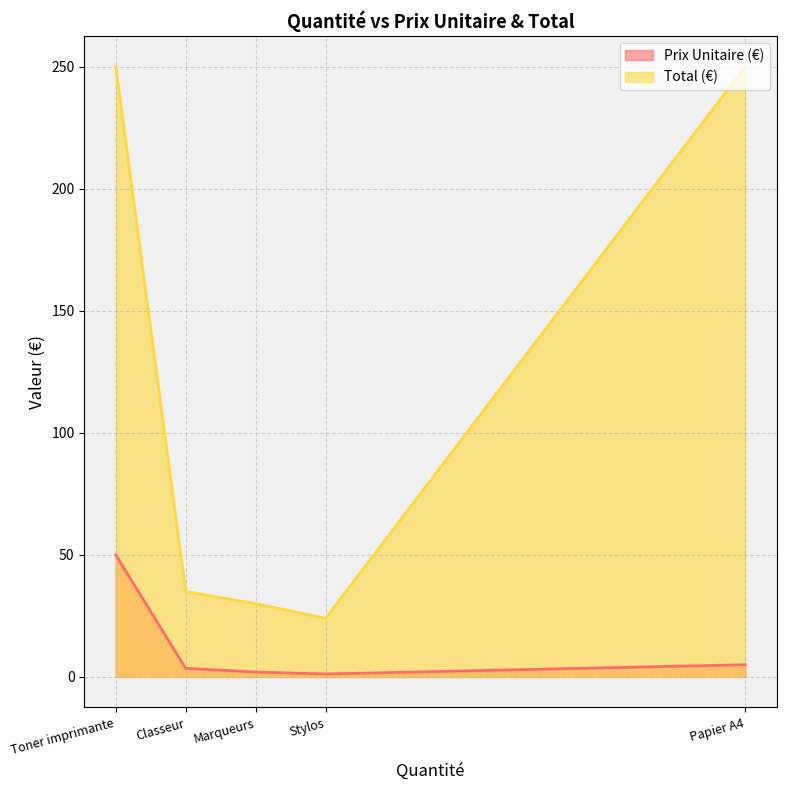

Which series changed the most between Papier A4 and Stylos?

Total (€)